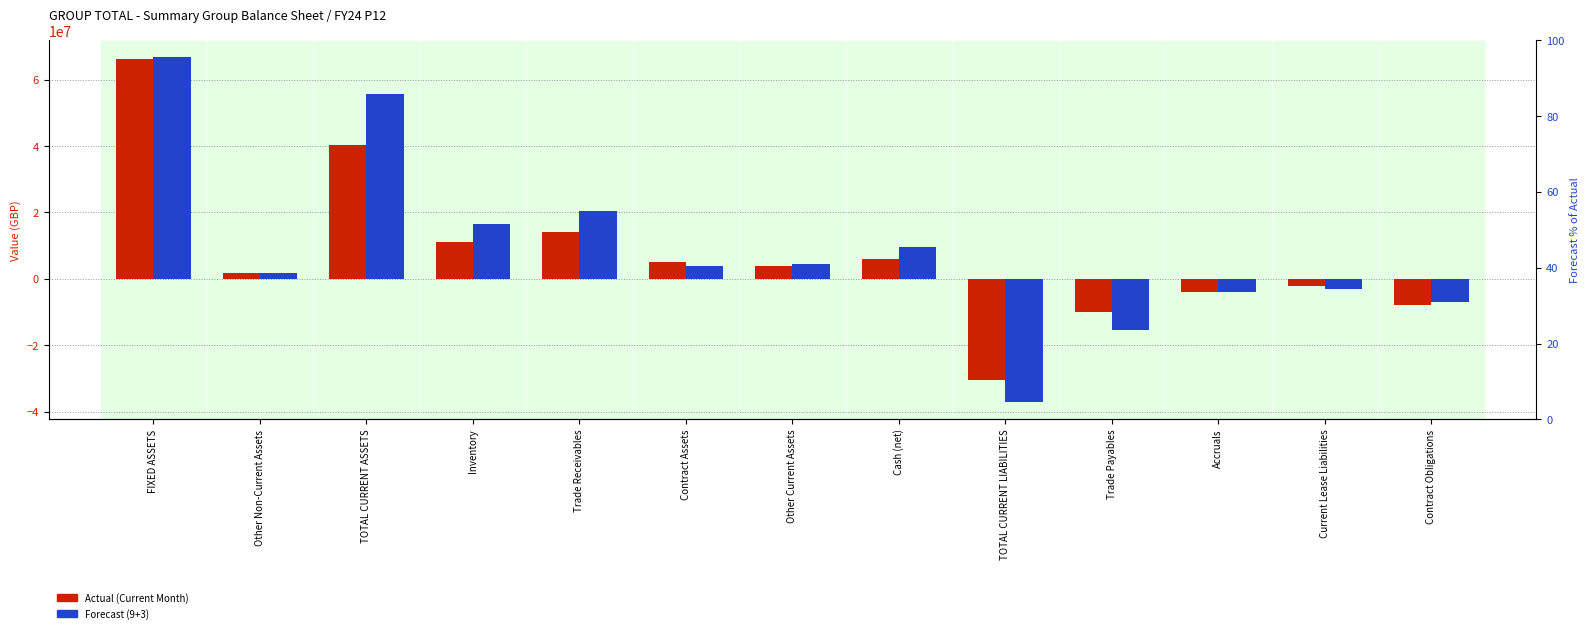

The value of Forecast (9+3) at Other Current Assets is 4574107.1. True or false?

True